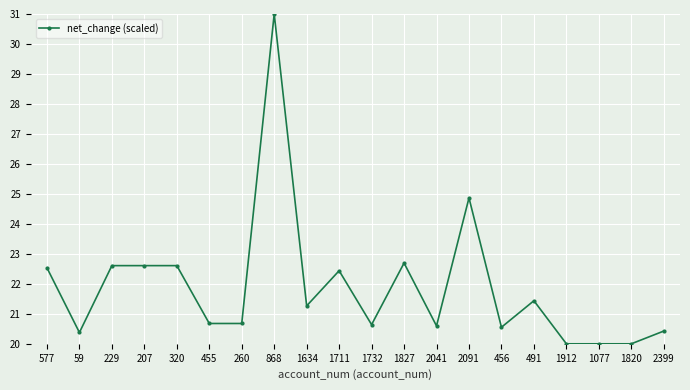

What is the value of the 4th point from the left?

22.6